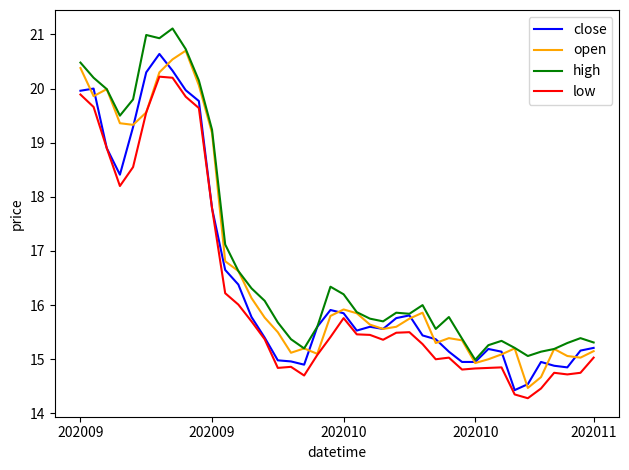

What is the highest value of the open series?

20.7